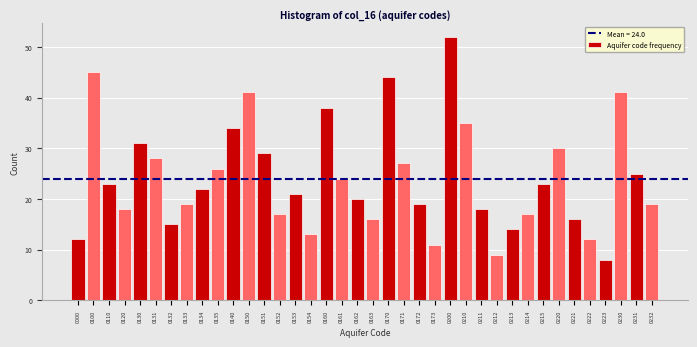

What is the value of the 33rd bar from the left?

16